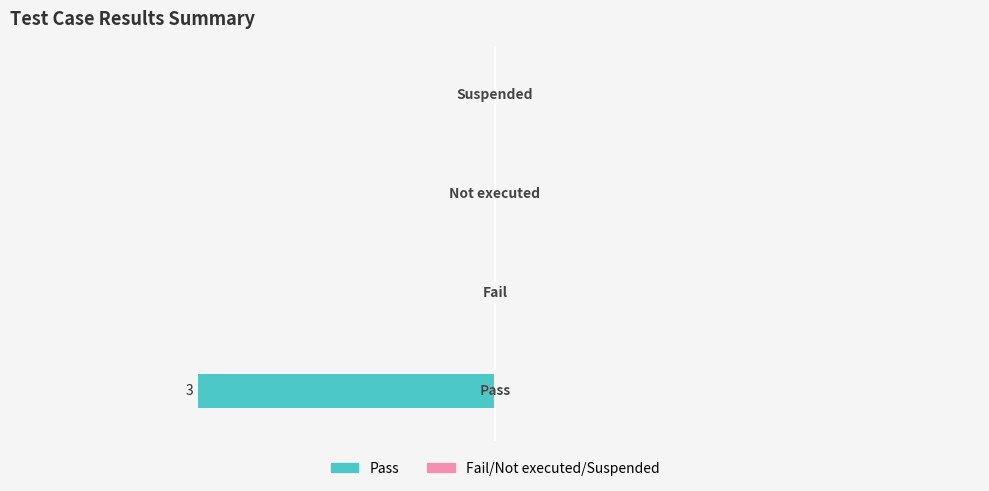

Are the bars horizontal?

Yes